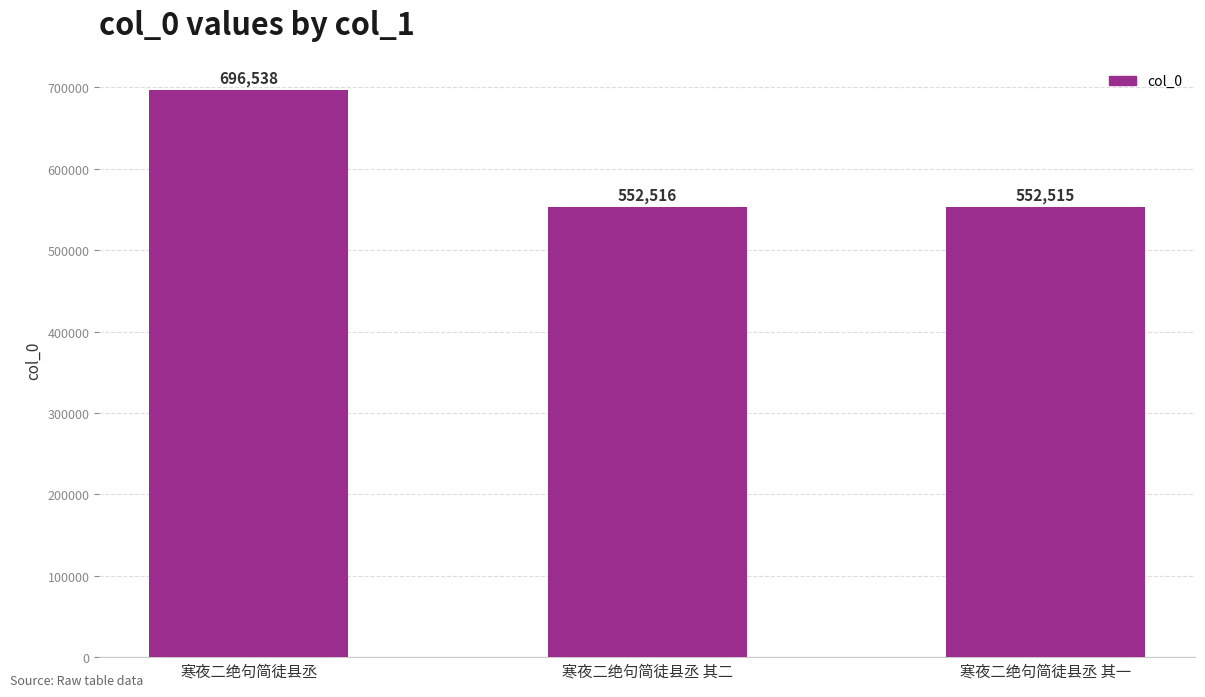

What is the label of the 3rd bar from the right?

寒夜二绝句简徒县丞